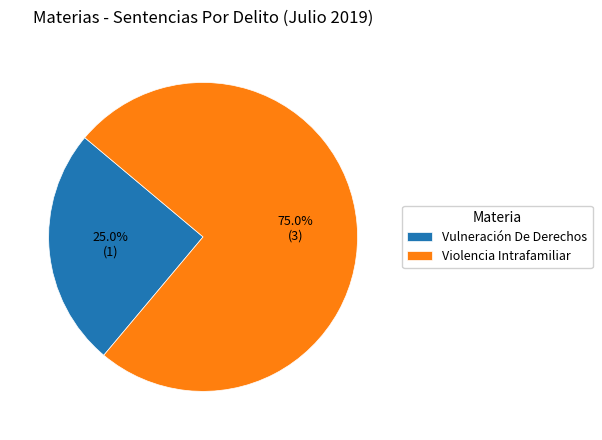

To the nearest percent, what percentage of the pie is Violencia Intrafamiliar?

75%